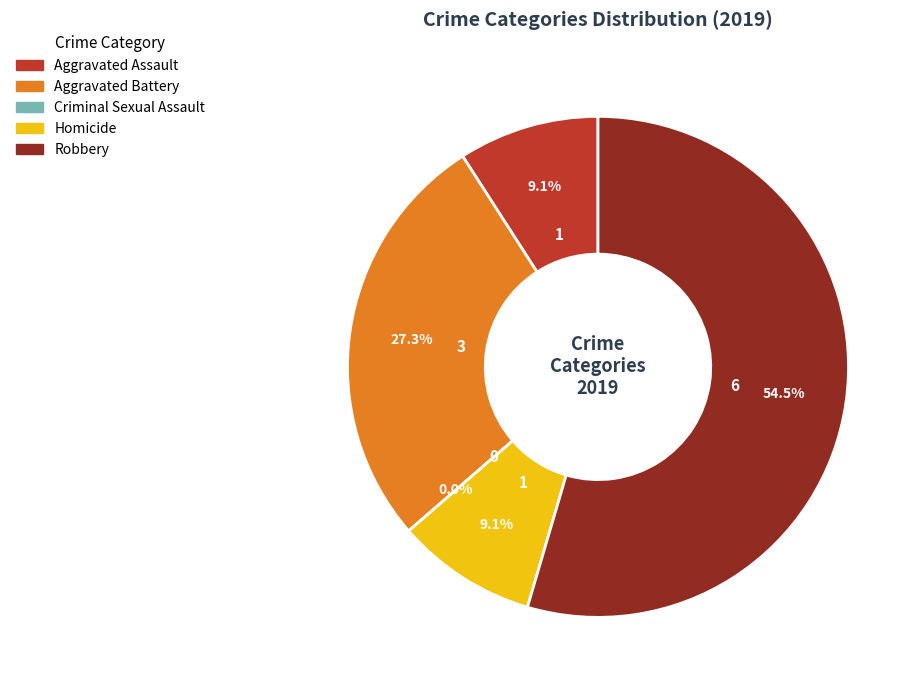

What is the ratio of the value at Homicide to the value at Aggravated Battery?

0.3